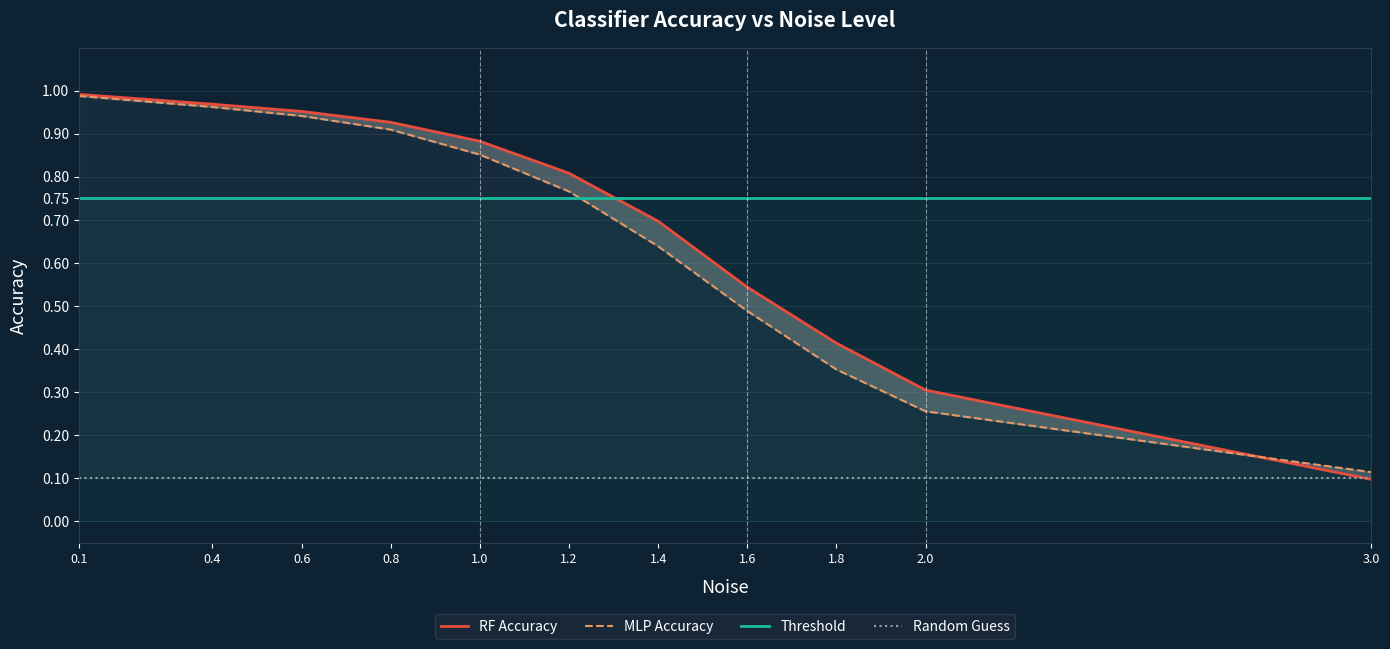

What is the label of the 7th point from the left?

1.4